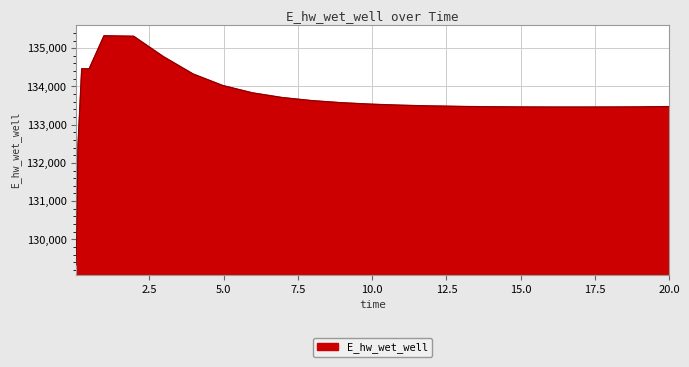

What is the minimum value shown in the chart?

129329.5